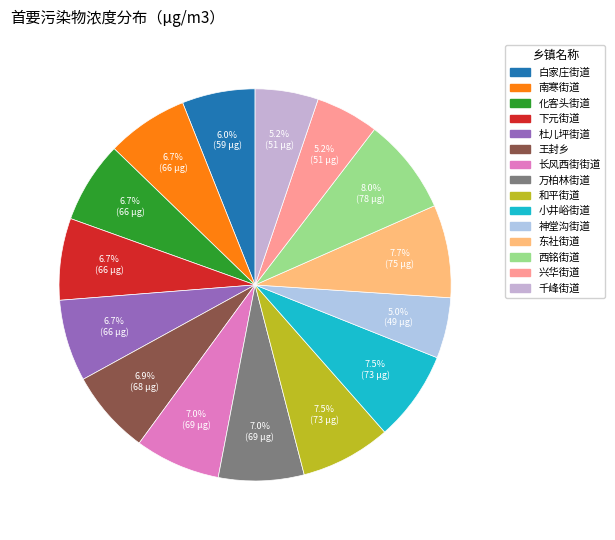

Does any single category account for the majority?

No